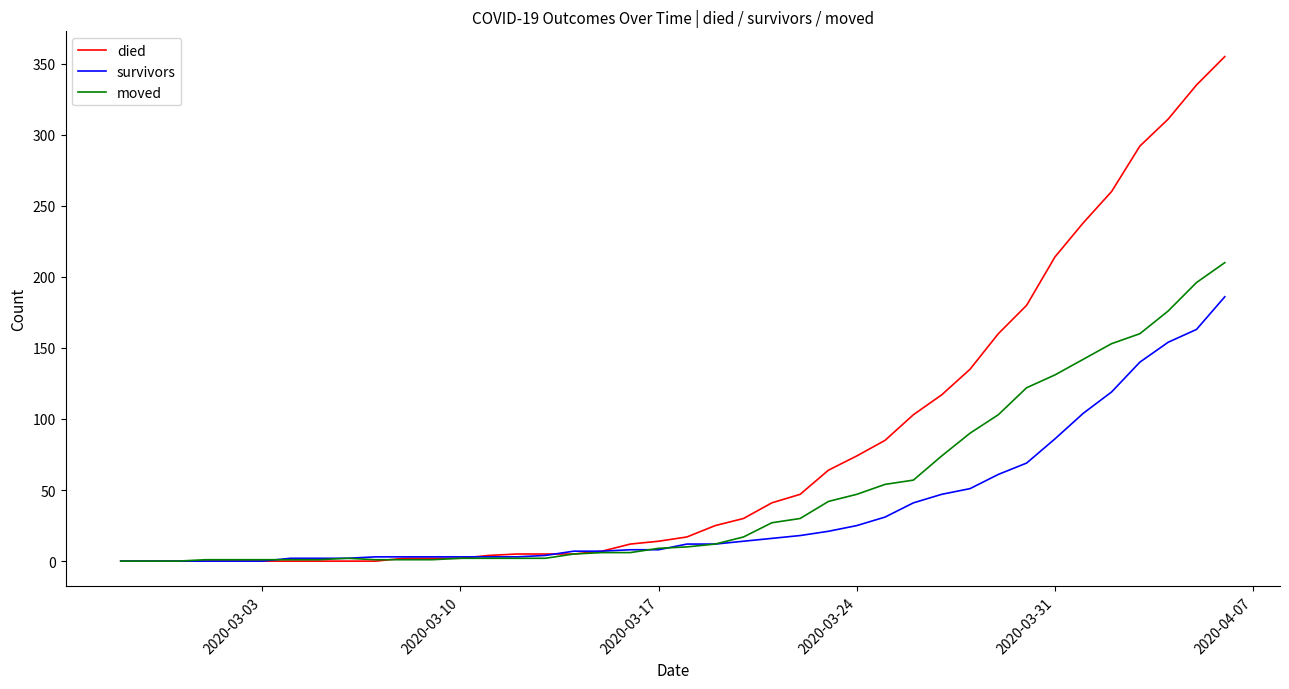

Does the chart display data point markers on the line(s)?

No